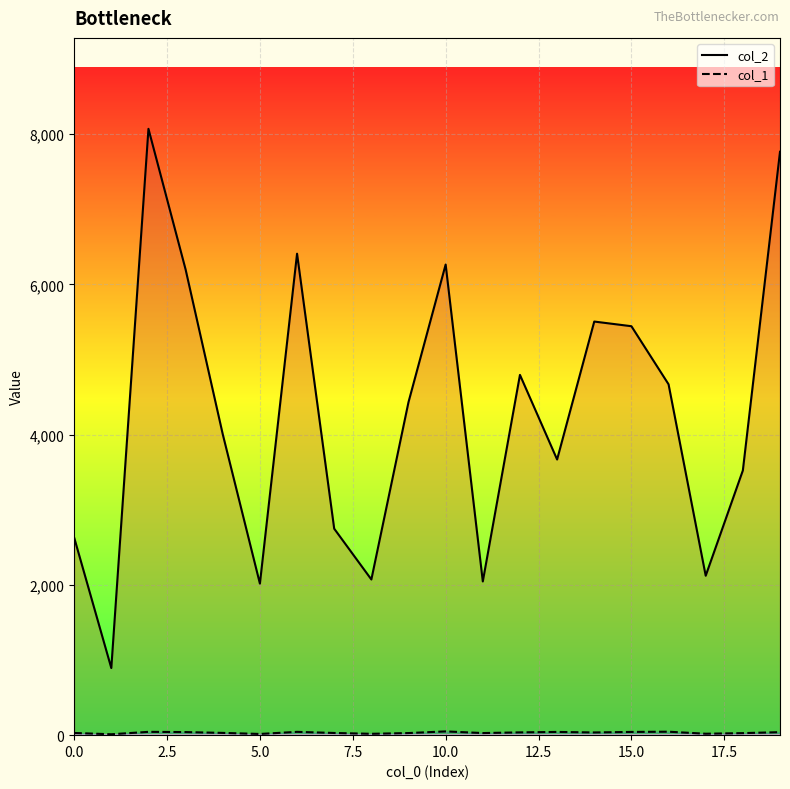

Is it true that col_1 equals 43 at 15?

True